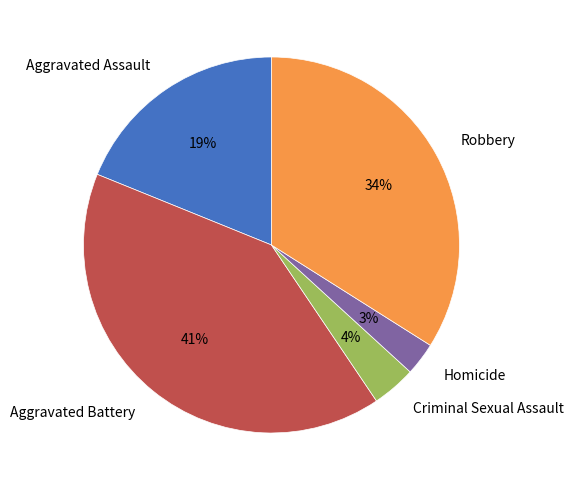

Rank the categories by value from lowest to highest.

Homicide, Criminal Sexual Assault, Aggravated Assault, Robbery, Aggravated Battery